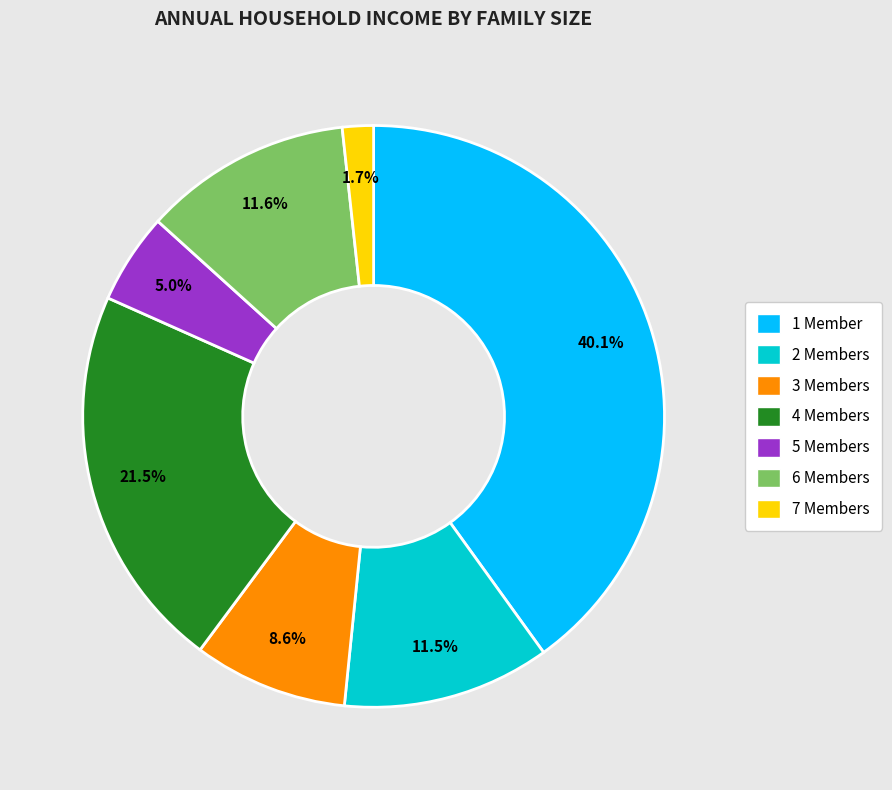

What is the ratio of the value at 3 to the value at 5?

1.7